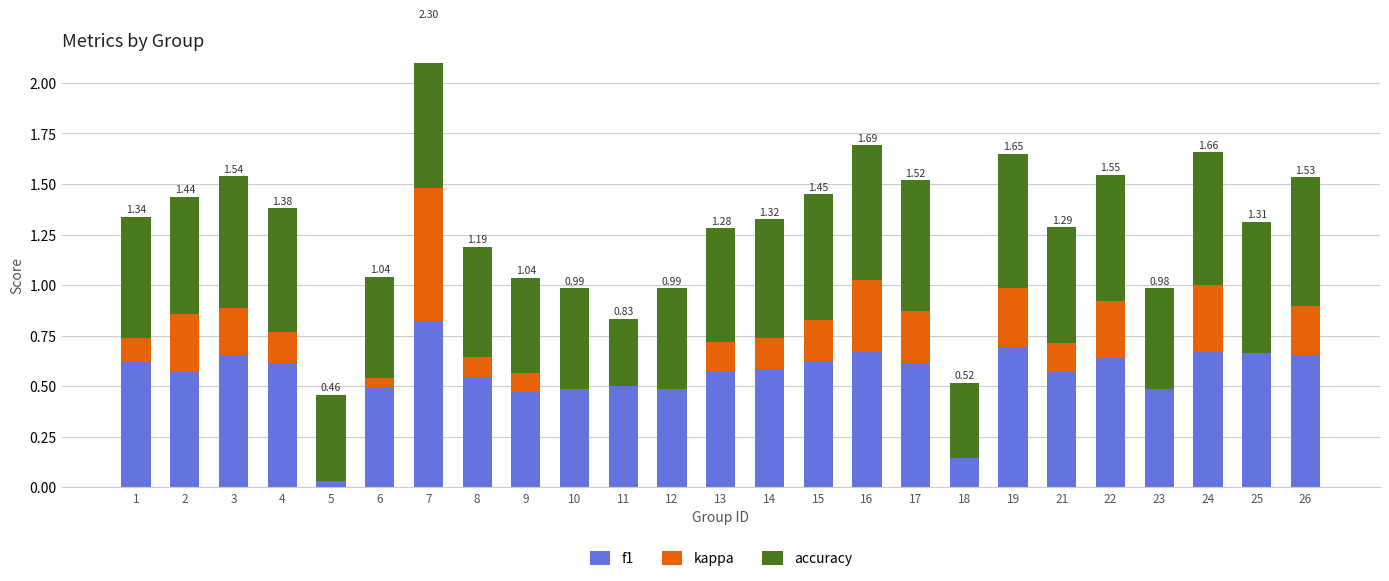

What is the value of the f1 bar at the 4th from the left?

0.6